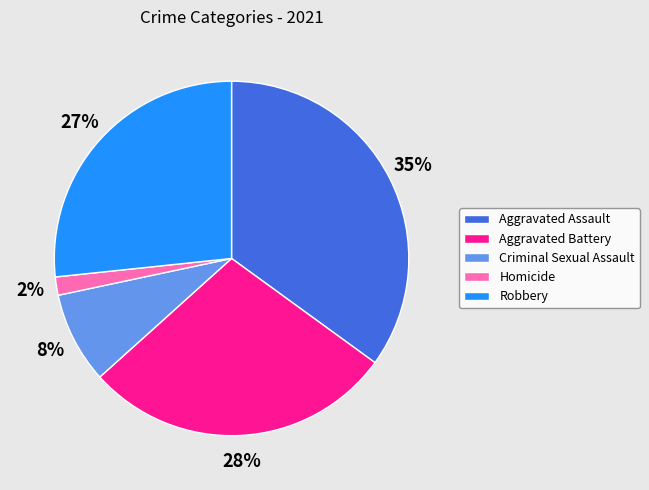

Which slice is the smallest?

Homicide